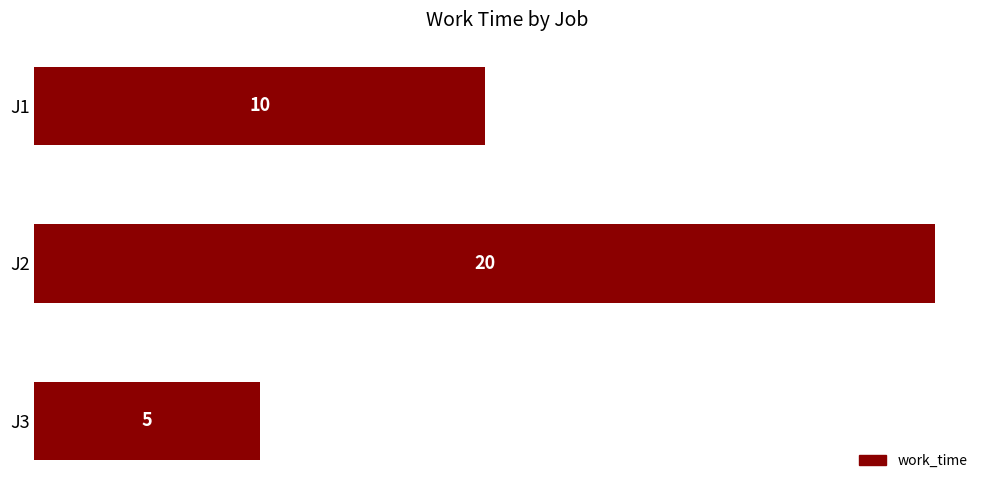

The value at J2 is 5. True or false?

False